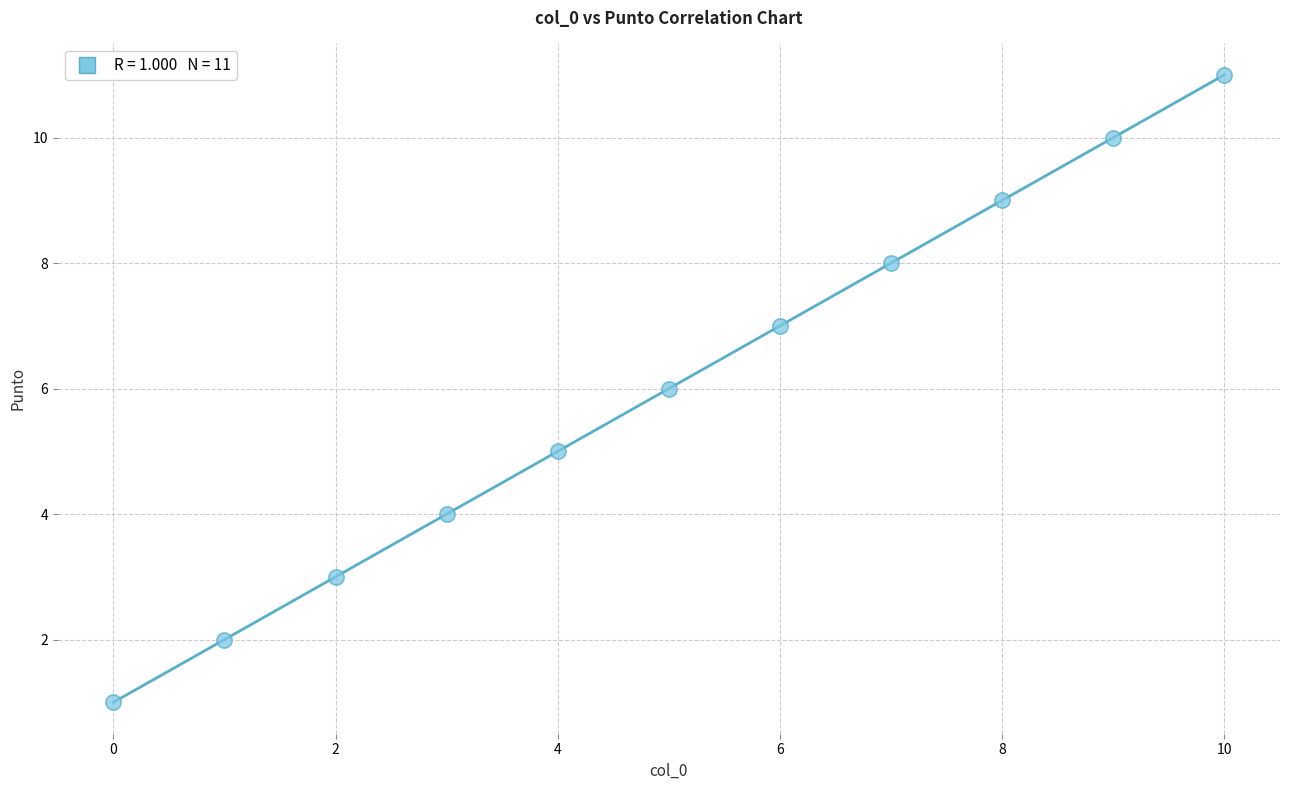

What is the average Y value?

6